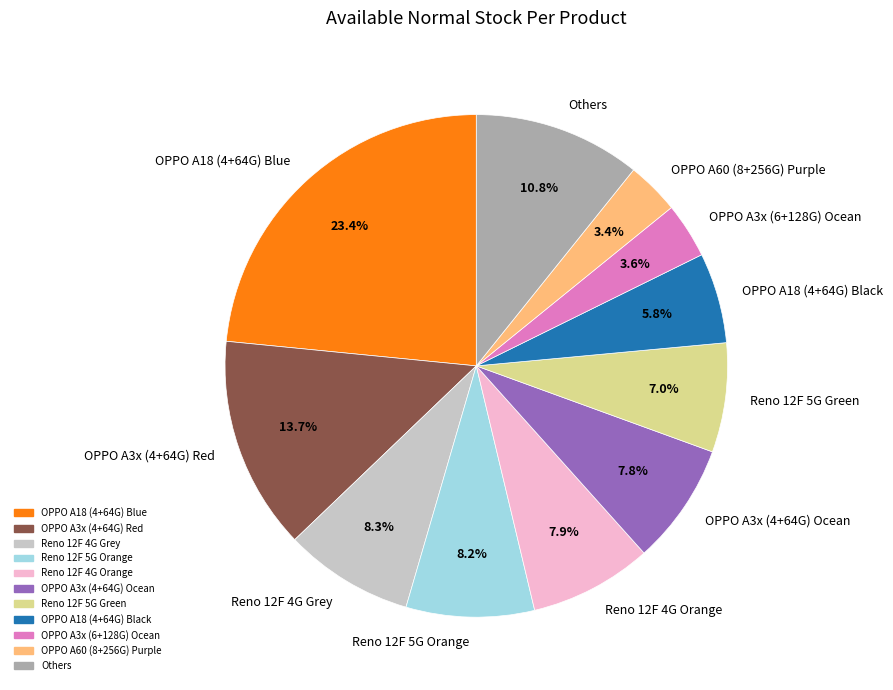

To the nearest percent, what is the difference between the Reno 12F 5G Orange and OPPO A3x (6+128G) Ocean slice percentages?

5%